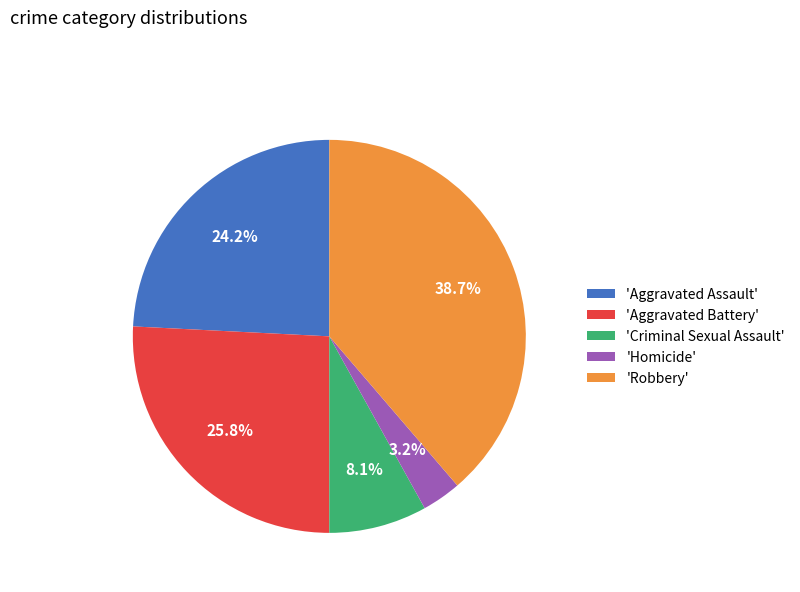

Between 'Robbery' and 'Criminal Sexual Assault', which is larger?

'Robbery'